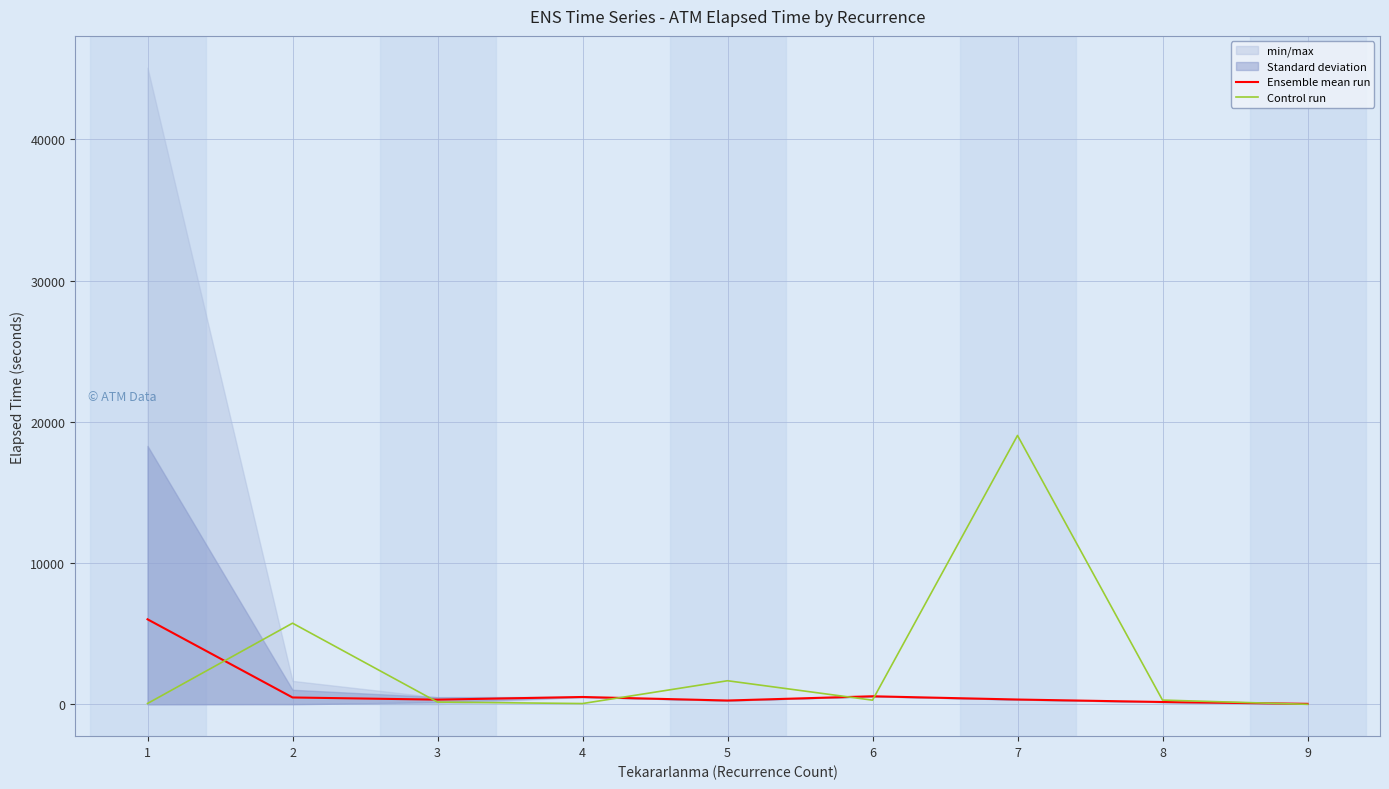

At which label does Ensemble mean run first exceed 340?

1